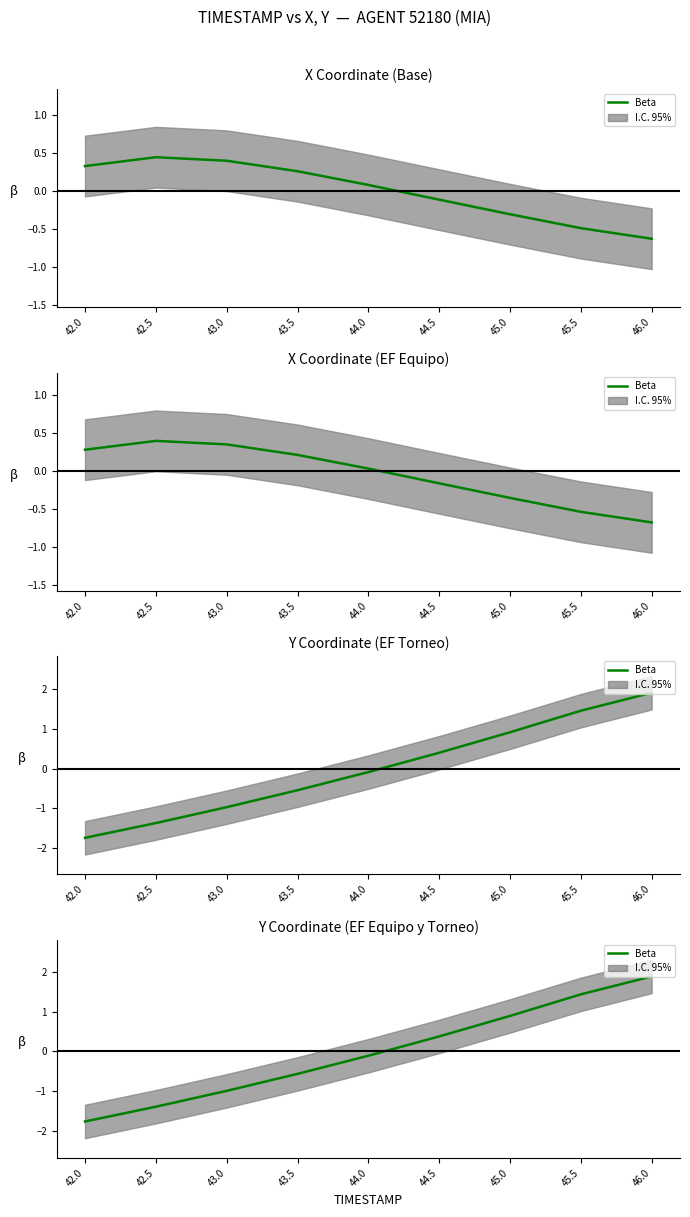

Reading left to right, list all the values displayed in this chart.

42.0=-1.8	42.5=-1.4	43.0=-1.0	43.5=-0.6	44.0=-0.1	44.5=0.4	45.0=0.9	45.5=1.4	46.0=1.9